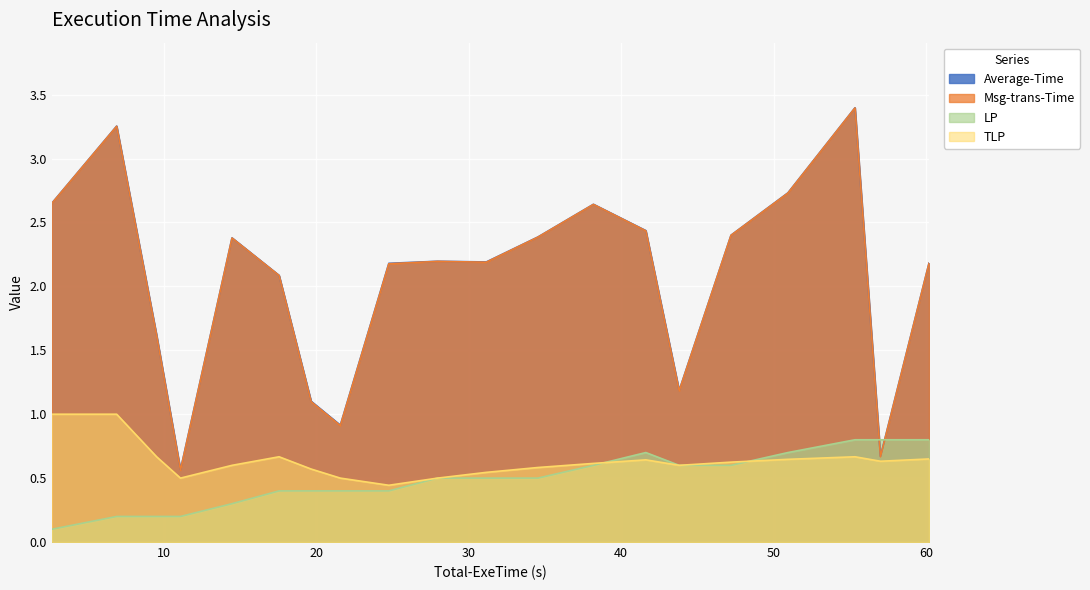

Where does the Msg-trans-Time series first go above 2?

0&1